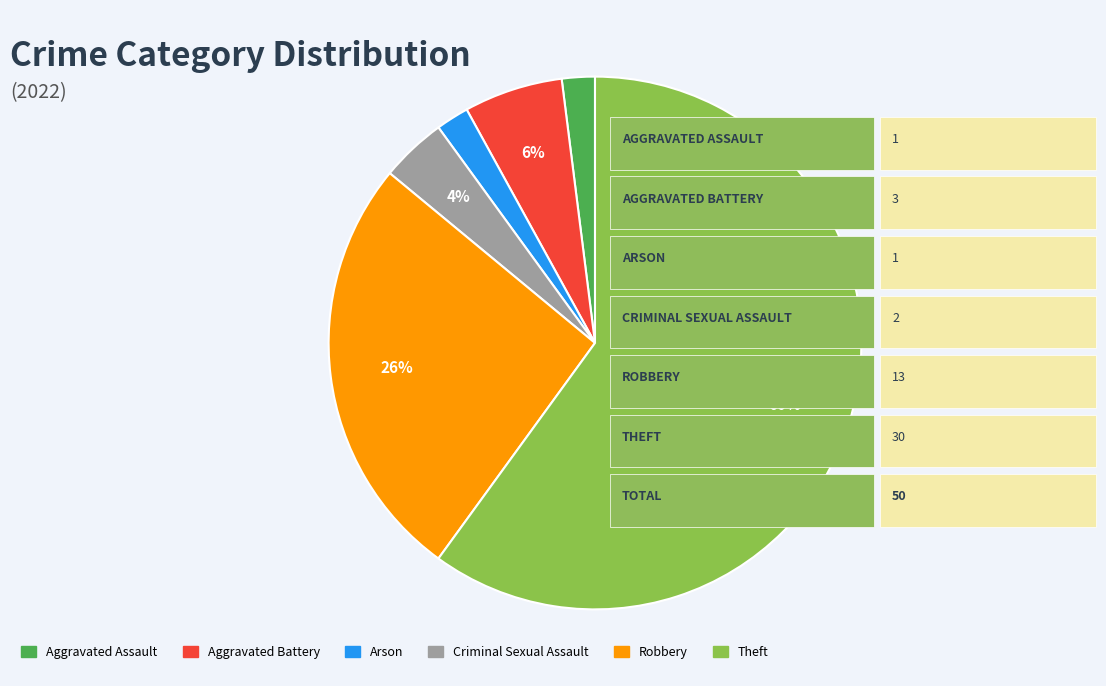

What is the ratio of the value at Criminal Sexual Assault to the value at Arson?

2.0